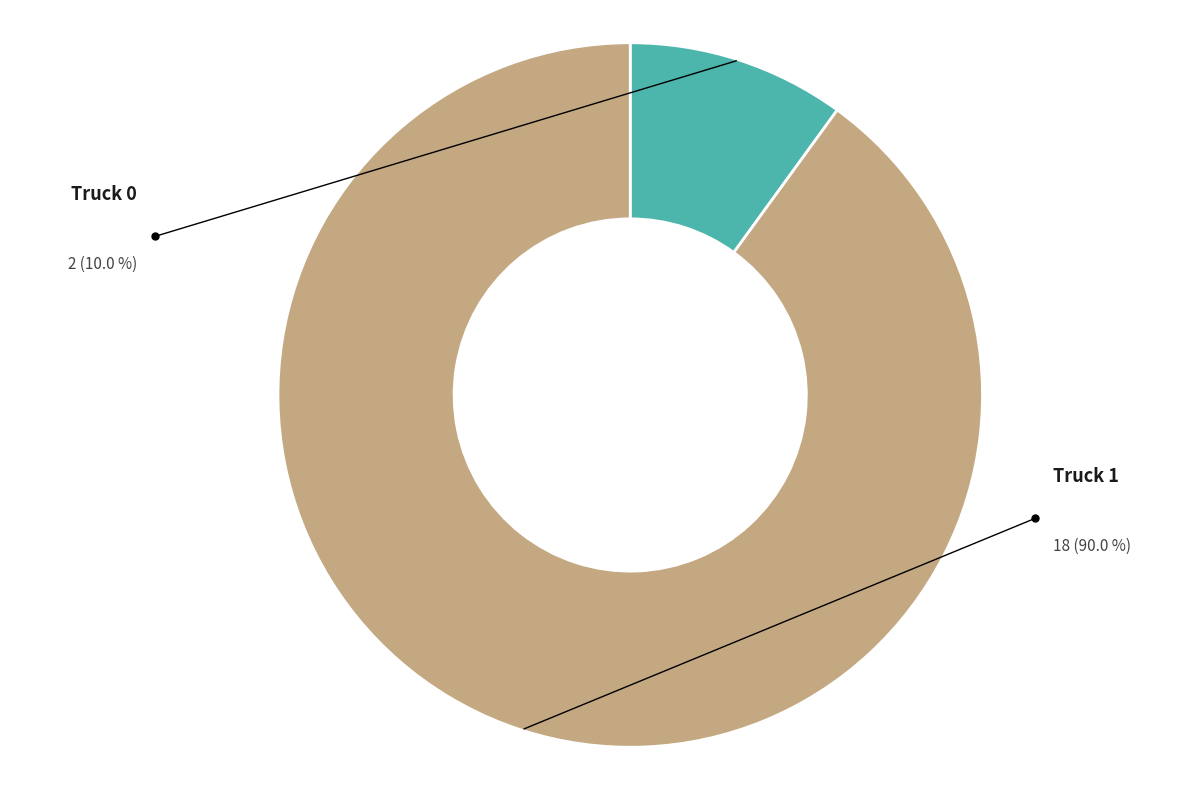

The Truck 1 slice represents 99% of the pie. True or false?

False